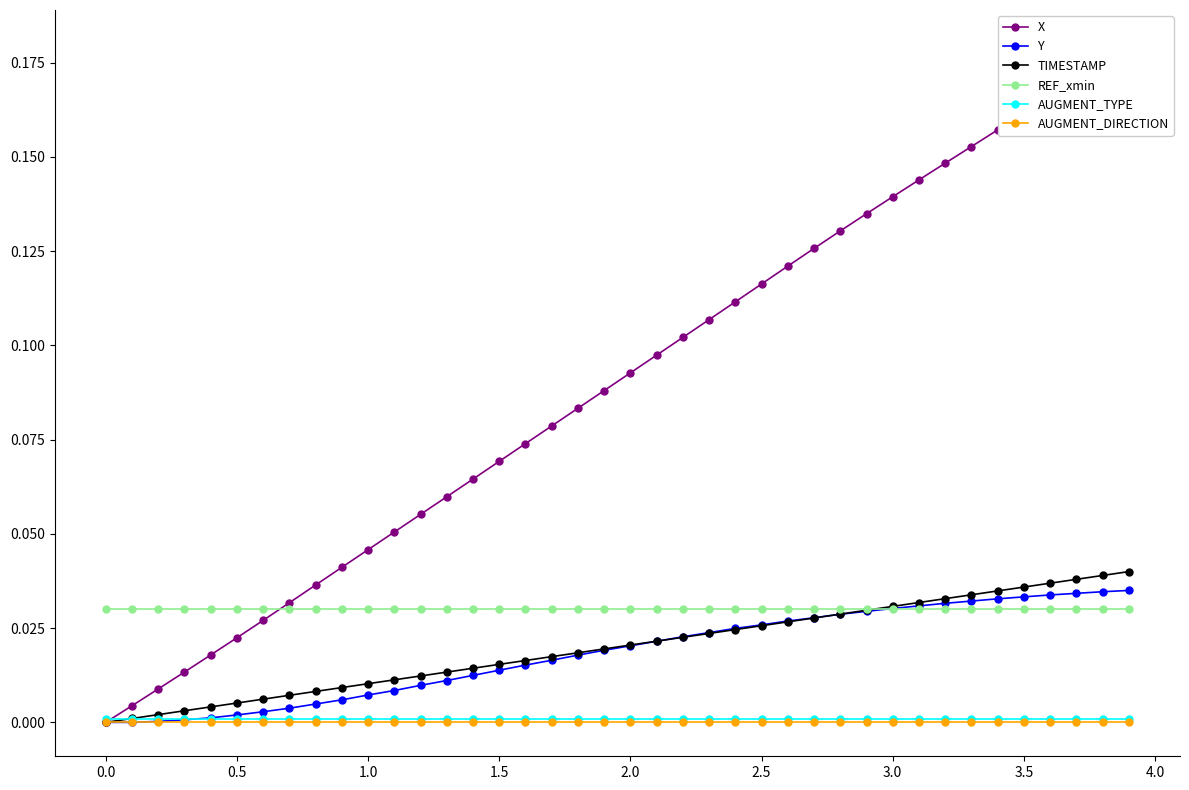

How many series are shown in this chart?

6